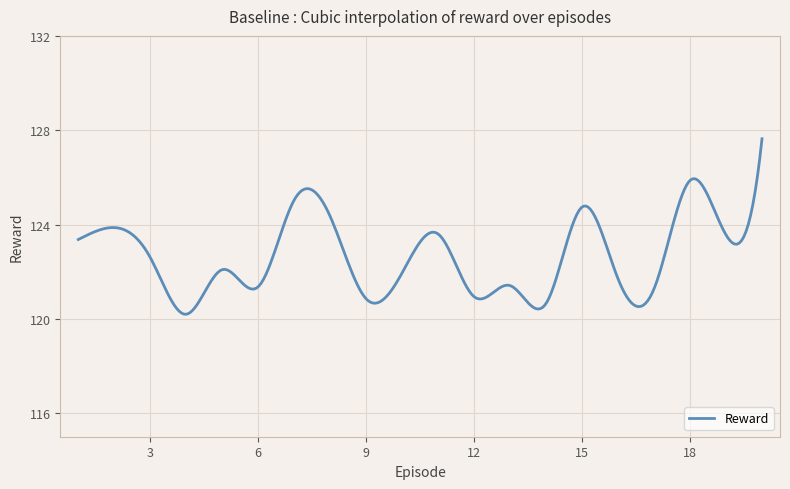

What is the difference between the maximum and minimum values?

7.4